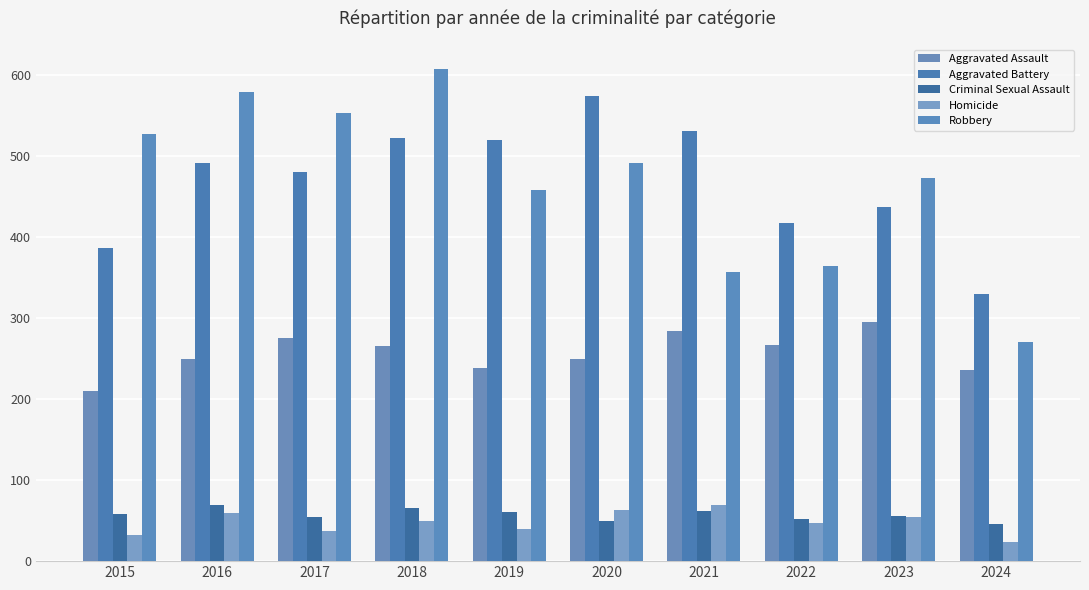

Count the number of categories in the chart.

10